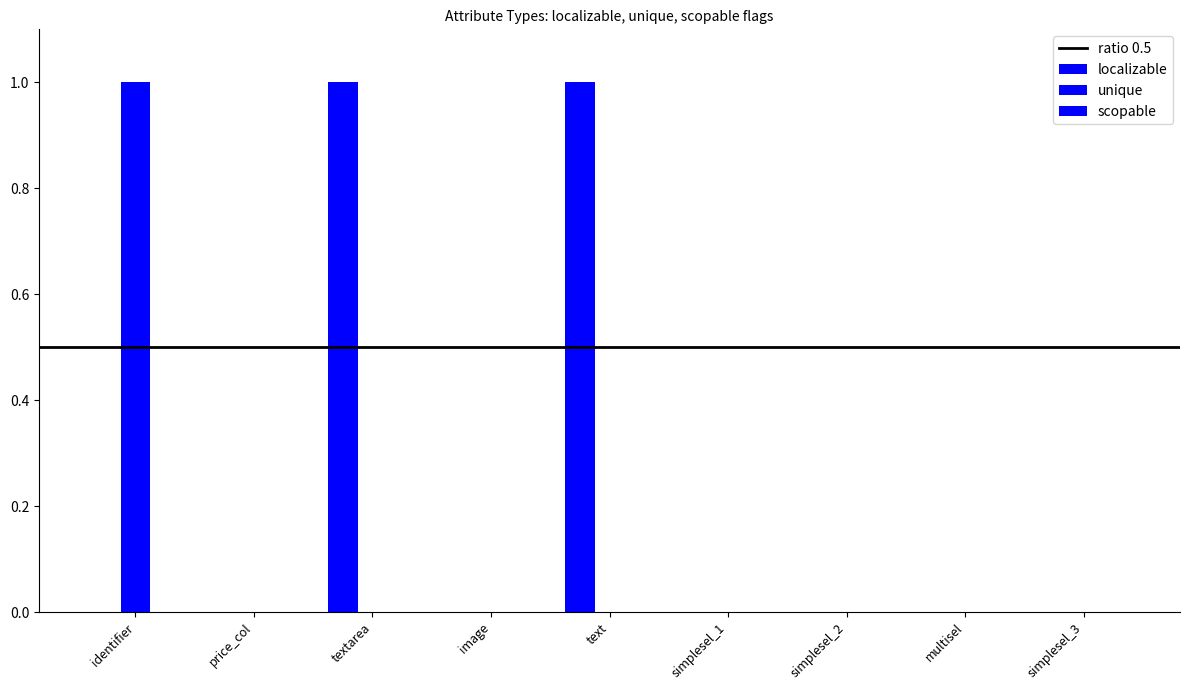

How many categories are shown in the chart?

9